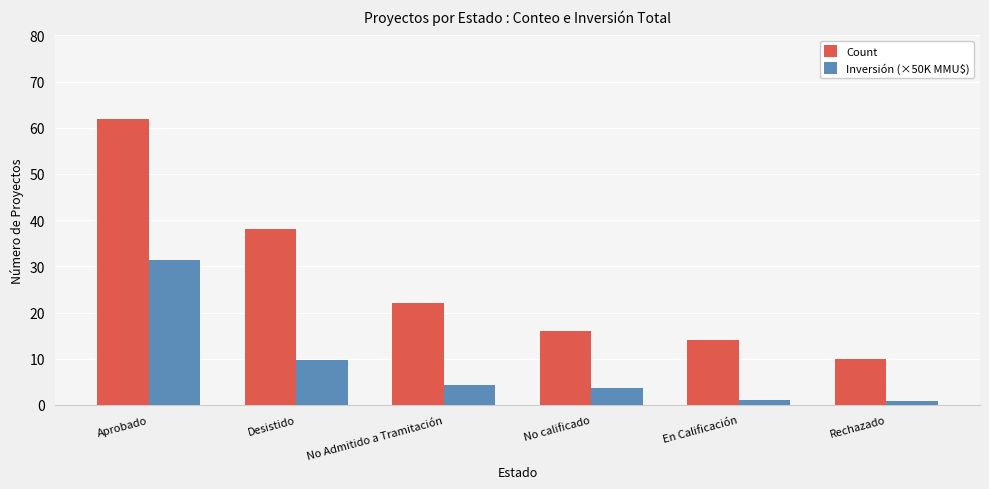

The value of Count at No Admitido a Tramitación is 35.8. True or false?

False